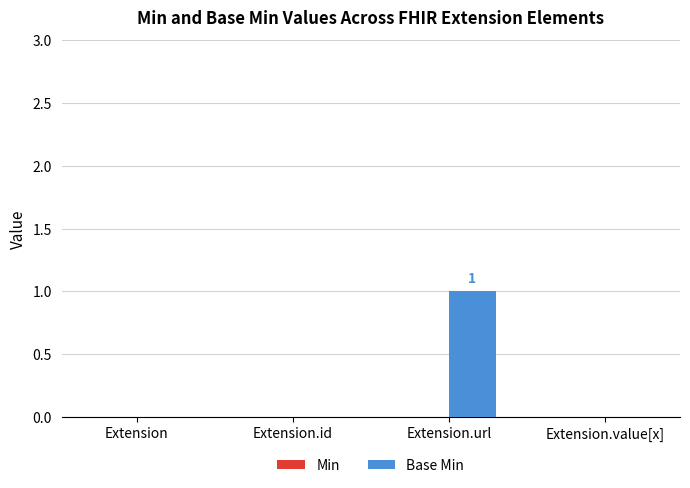

Which category has the highest value across all series?

Extension.url